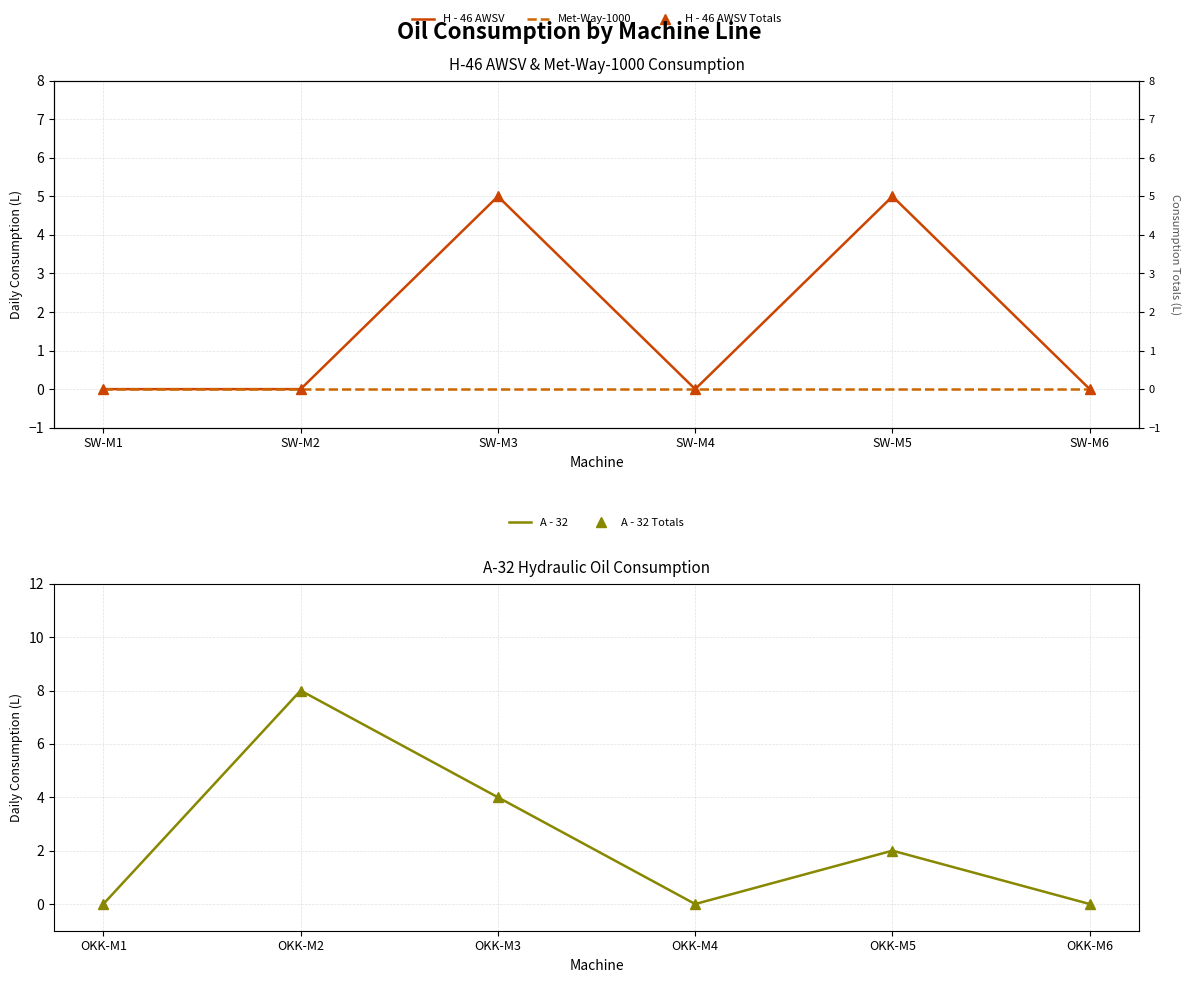

Reading left to right, extract all data points from this chart.

H - 46 AWSV: 0	0	5	0	5	0
Met-Way-1000: 0	0	0	0	0	0
A - 32: 0	8	4	0	2	0
A - 32 Totals: 0	8	4	0	2	0
H - 46 AWSV Totals: 0	0	5	0	5	0